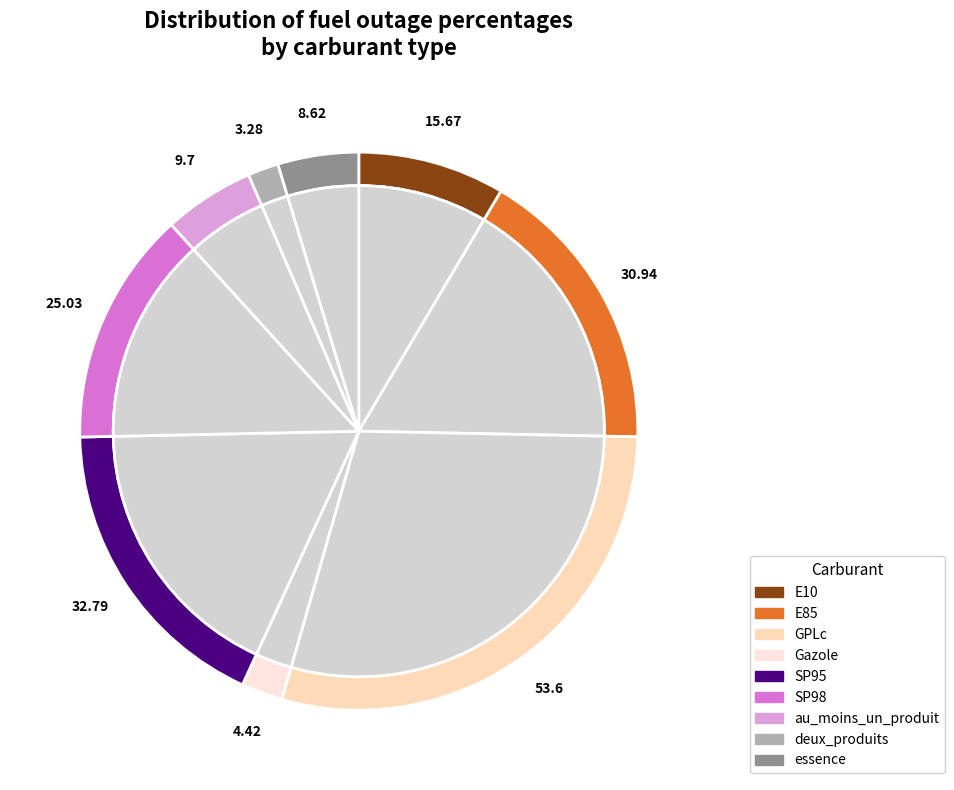

What is the total percentage of SP98 and deux_produits?

15.4%